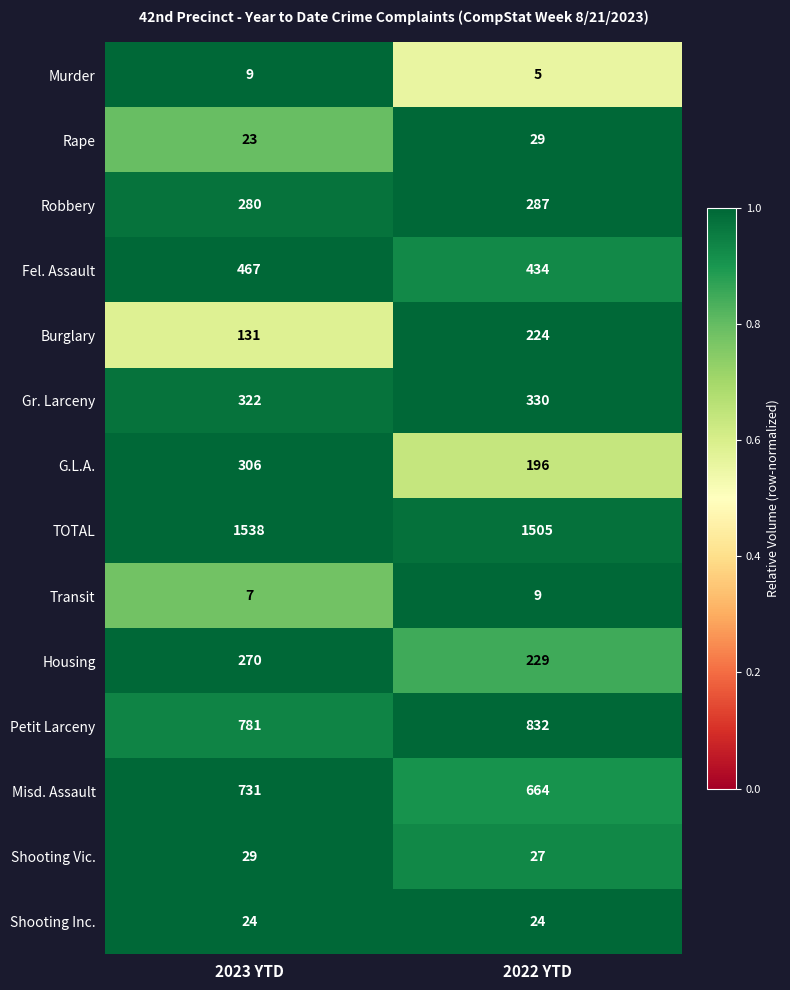

What is the maximum value shown in the chart?

1538